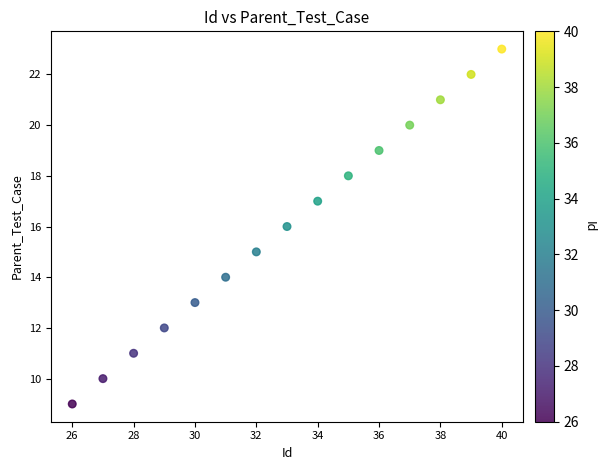

What is the range of Y values (max minus min)?

14